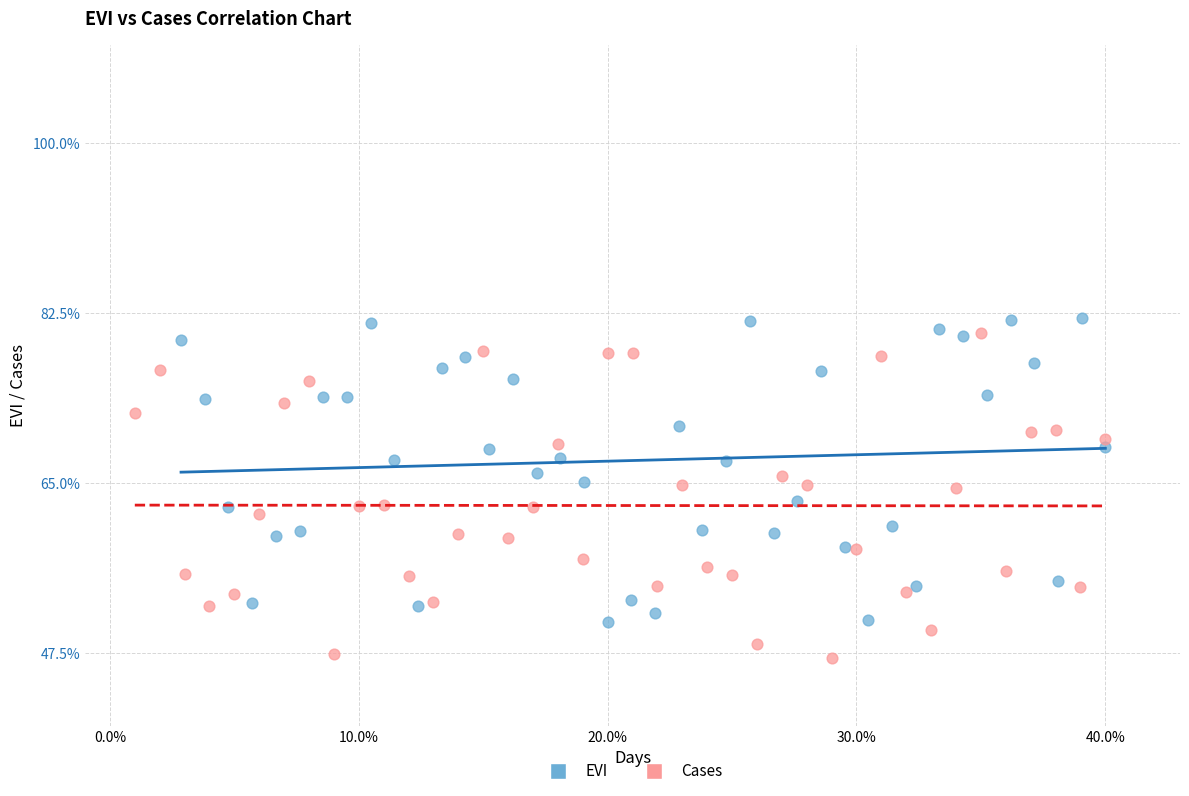

Which series reaches the minimum Y coordinate?

Cases